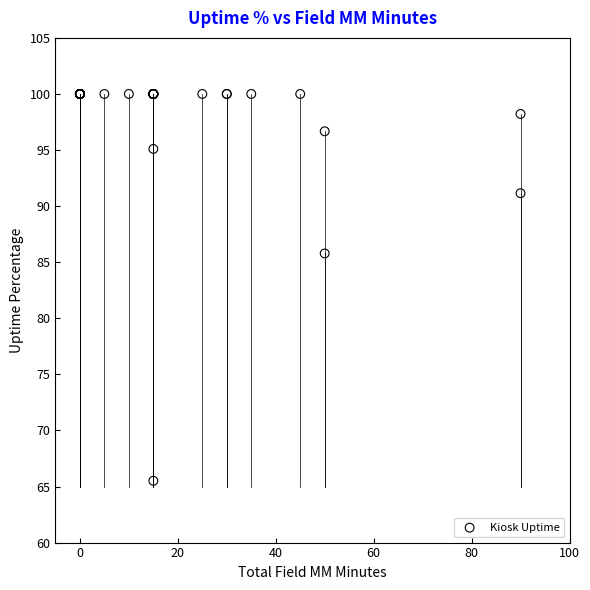

What Y value in the scatter plot is closest to 82?

85.8